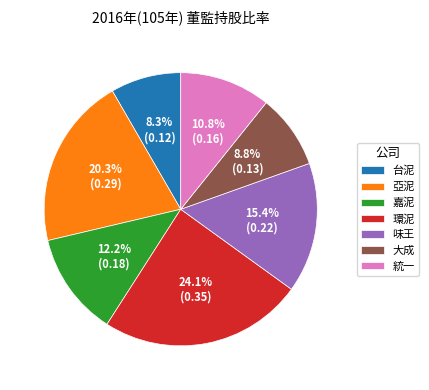

How many slices are in this pie chart?

7